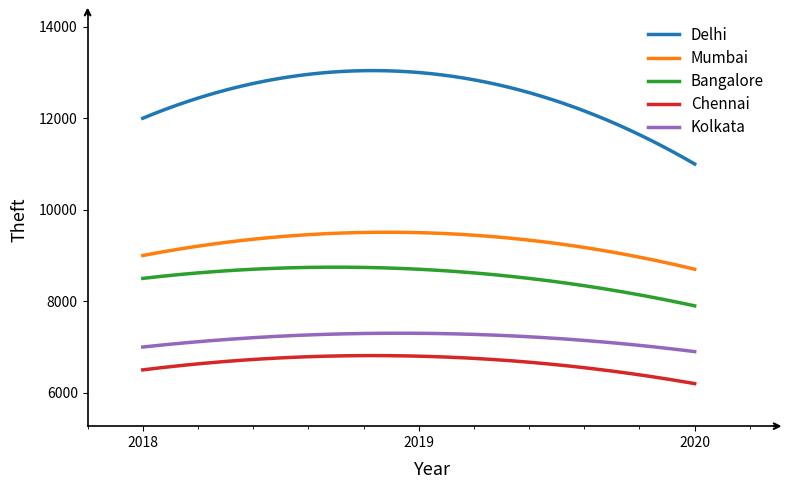

What is the greatest value displayed?

13041.7